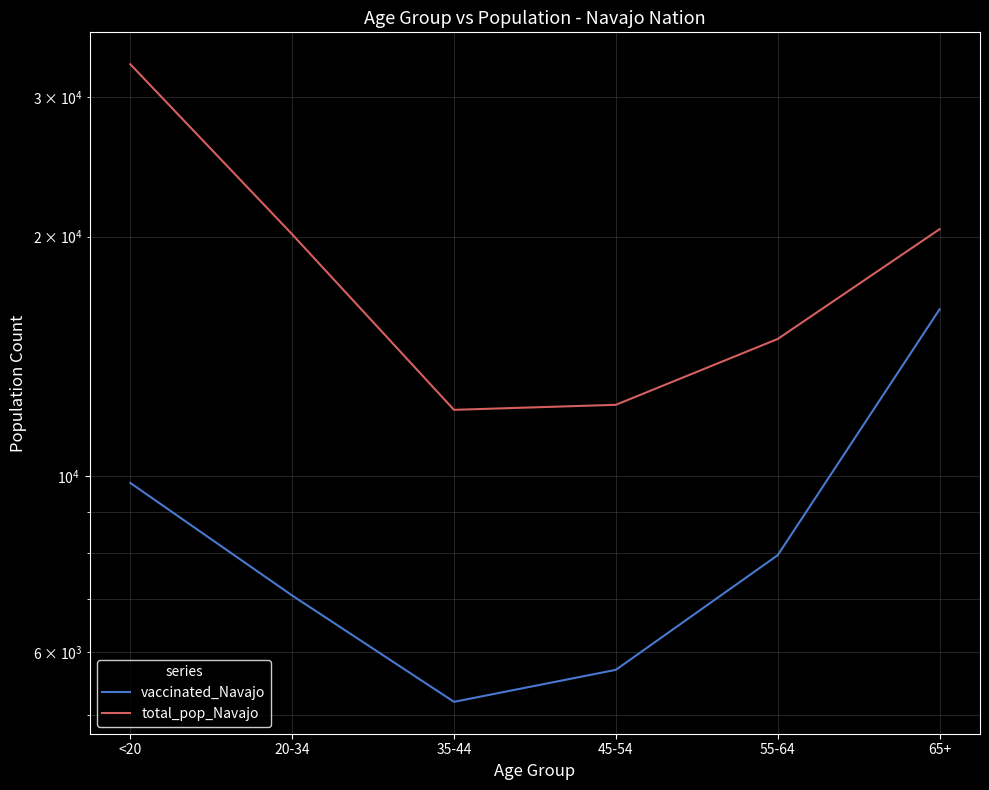

How many data points in total_pop_Navajo are less than 20141?

3